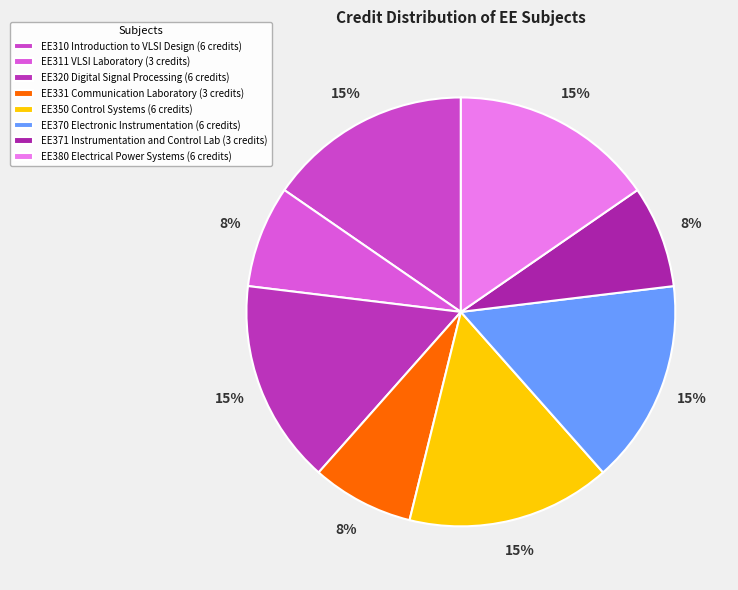

To the nearest percent, what portion does EE370 Electronic Instrumentation represent?

15%